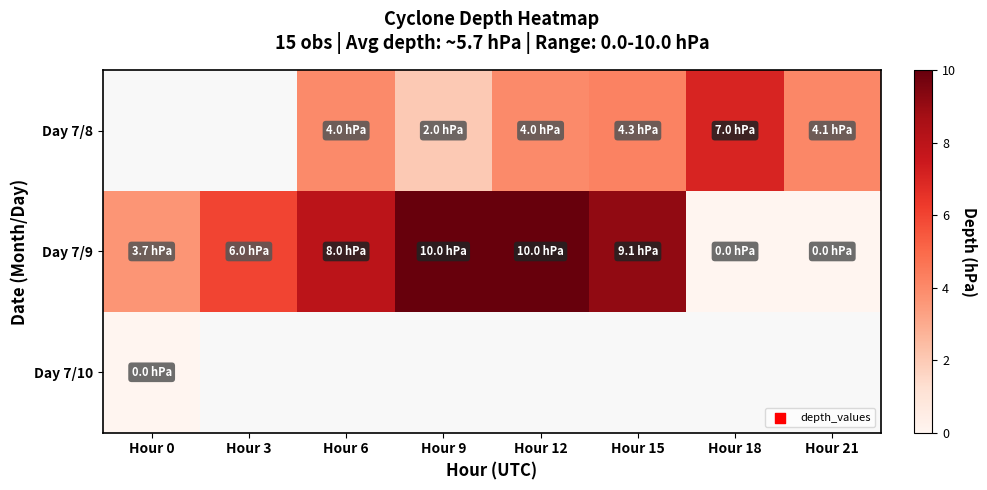

Rank the series at Hour 6 from highest to lowest value.

Day 7/9, Day 7/10, Day 7/8